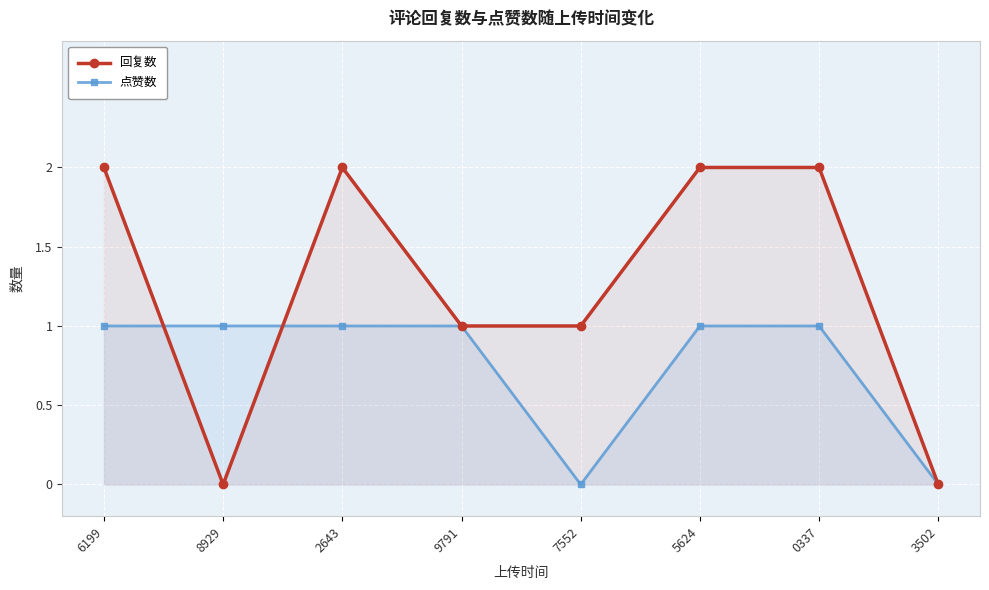

At 8929, list the series in order from smallest to largest.

回复数, 点赞数